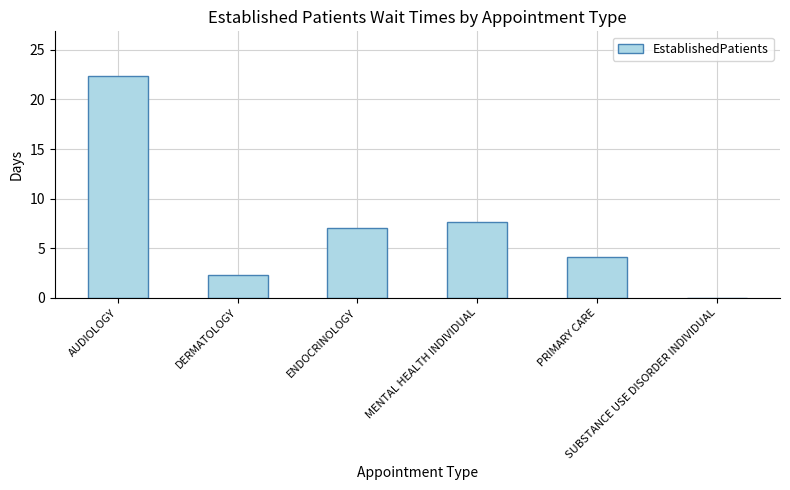

What is the approximate value at AUDIOLOGY?

22.4